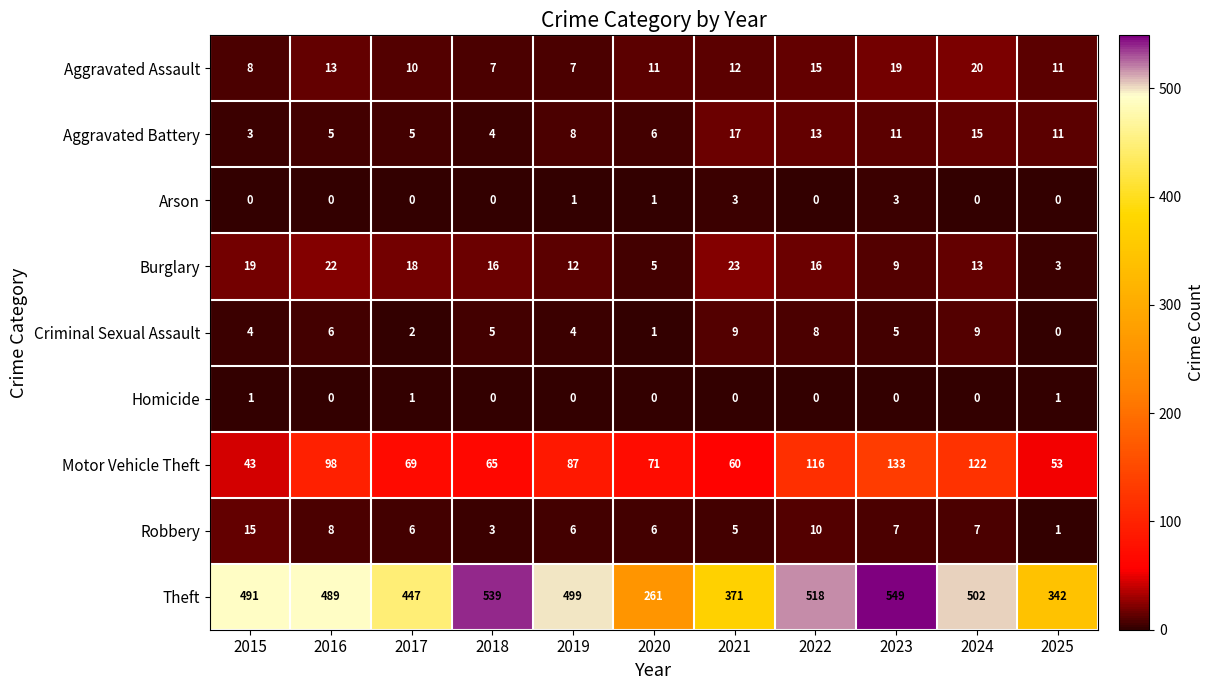

What is the approximate value of Aggravated Assault at 2017, to the nearest 10?

10